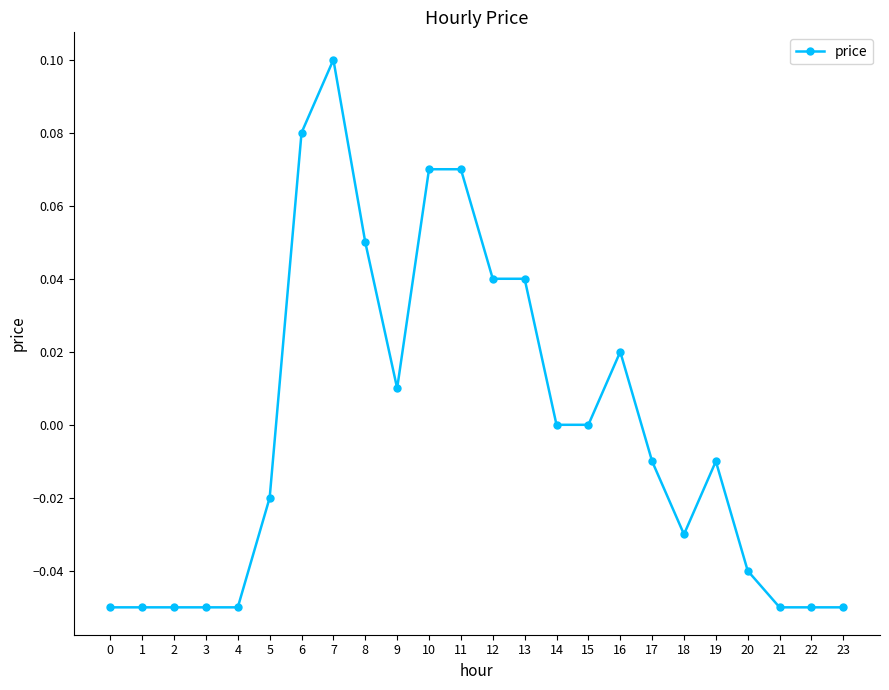

True or false: the data has more than 1 interior local peaks.

True